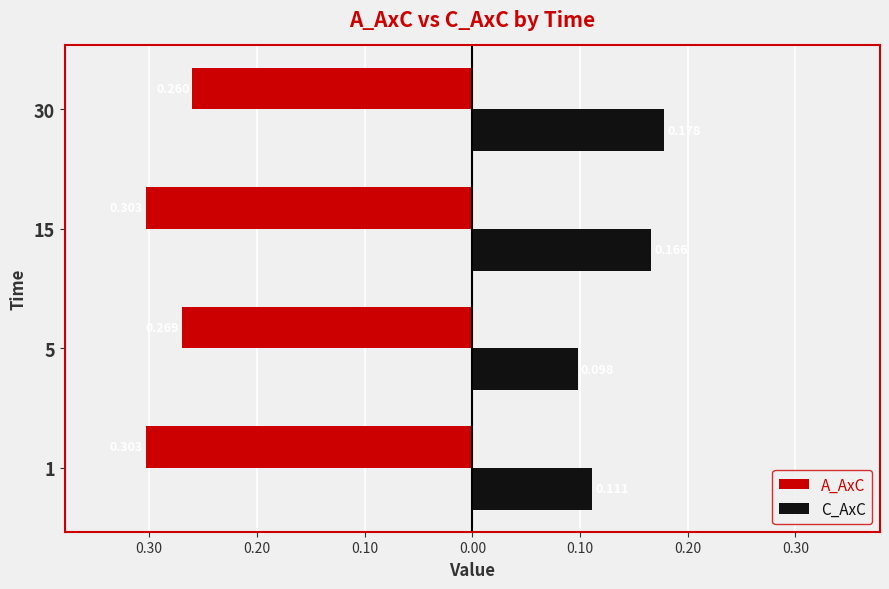

Which series has the largest range (max minus min)?

C_AxC